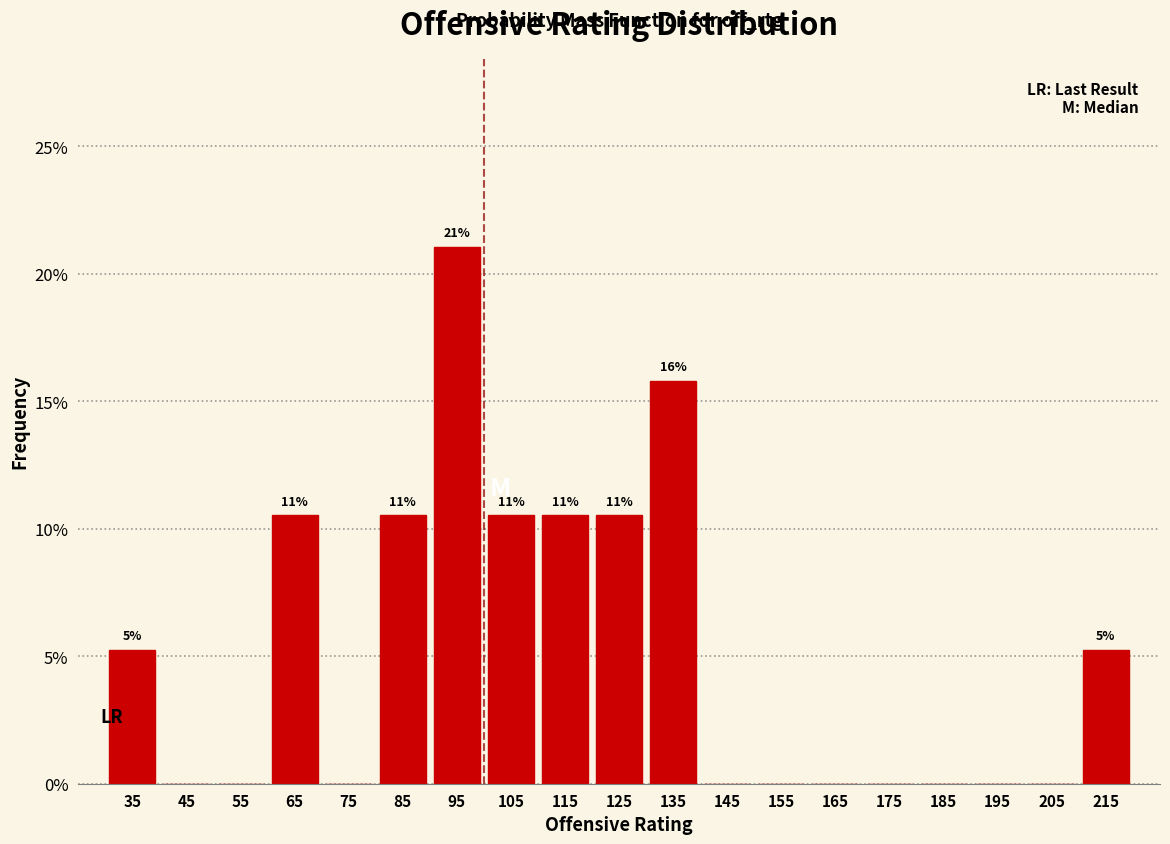

Over which range of the x-axis is the bar tallest?

90 to 100